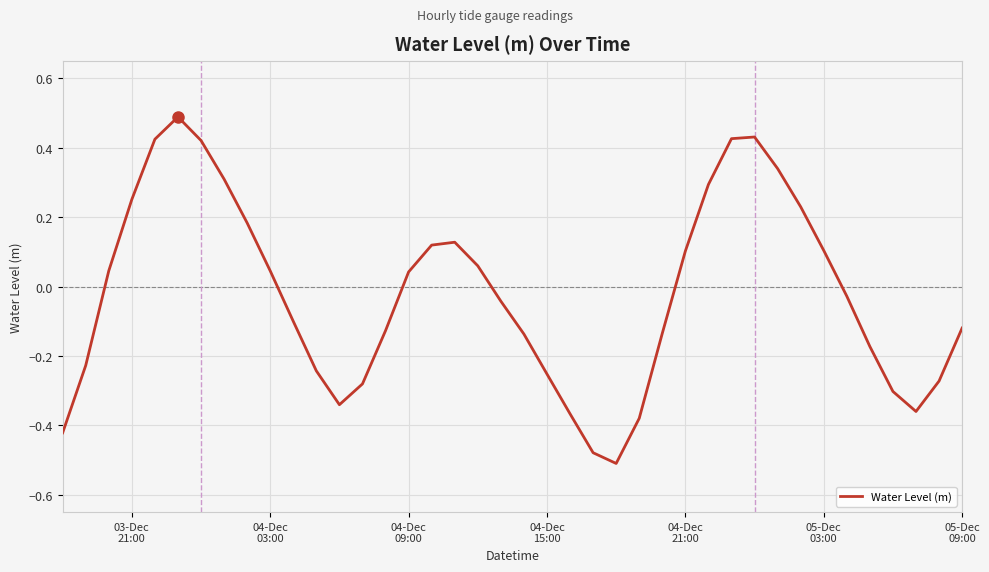

What is the greatest value displayed?

0.5